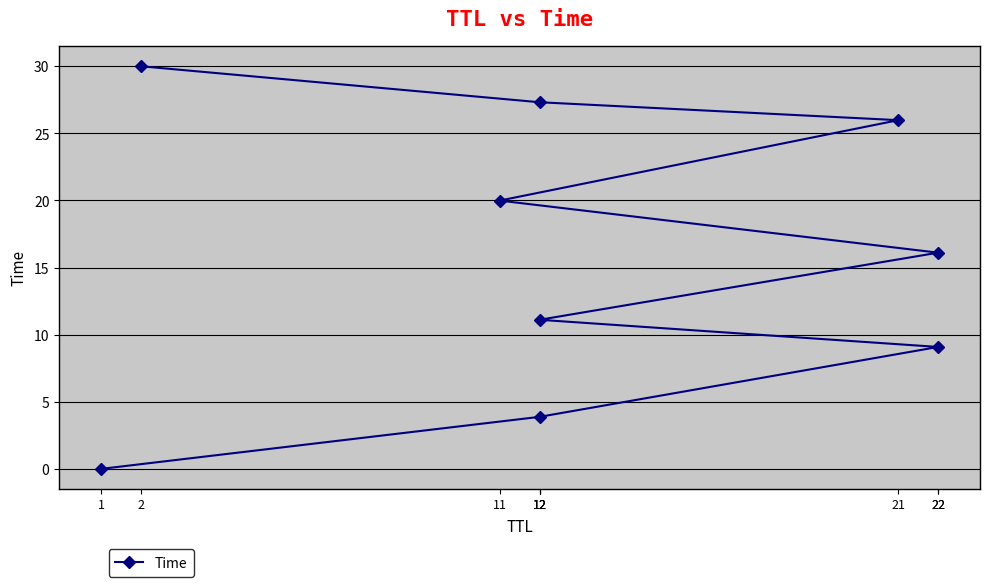

Between 2 and 22, which is larger?

2